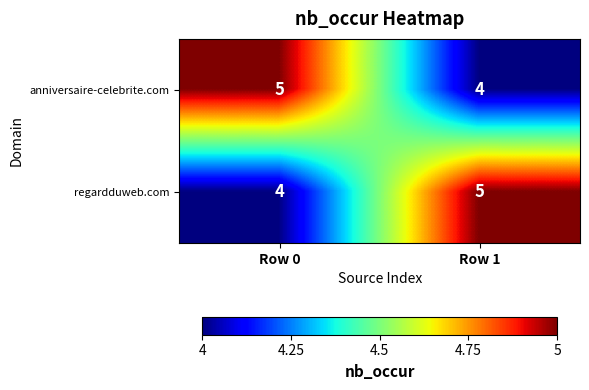

What is the maximum value shown in the chart?

5